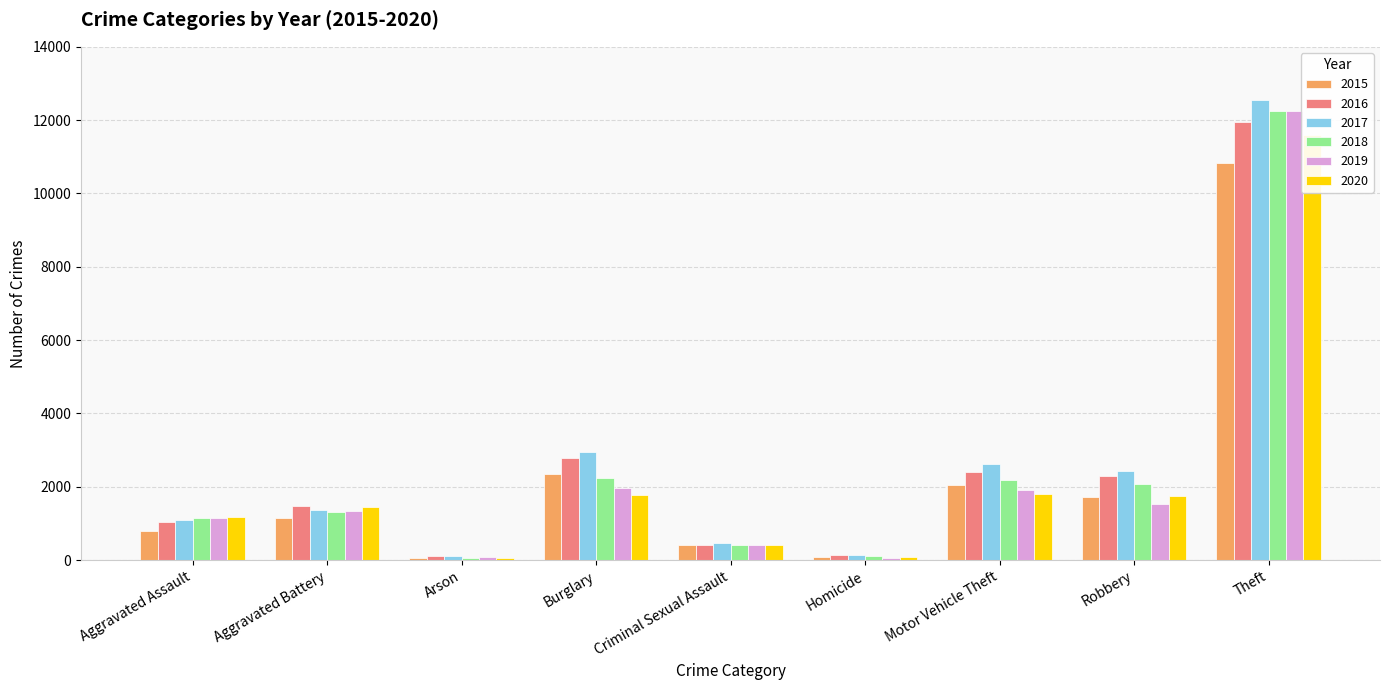

What is the lowest value of the 2018 series?

65